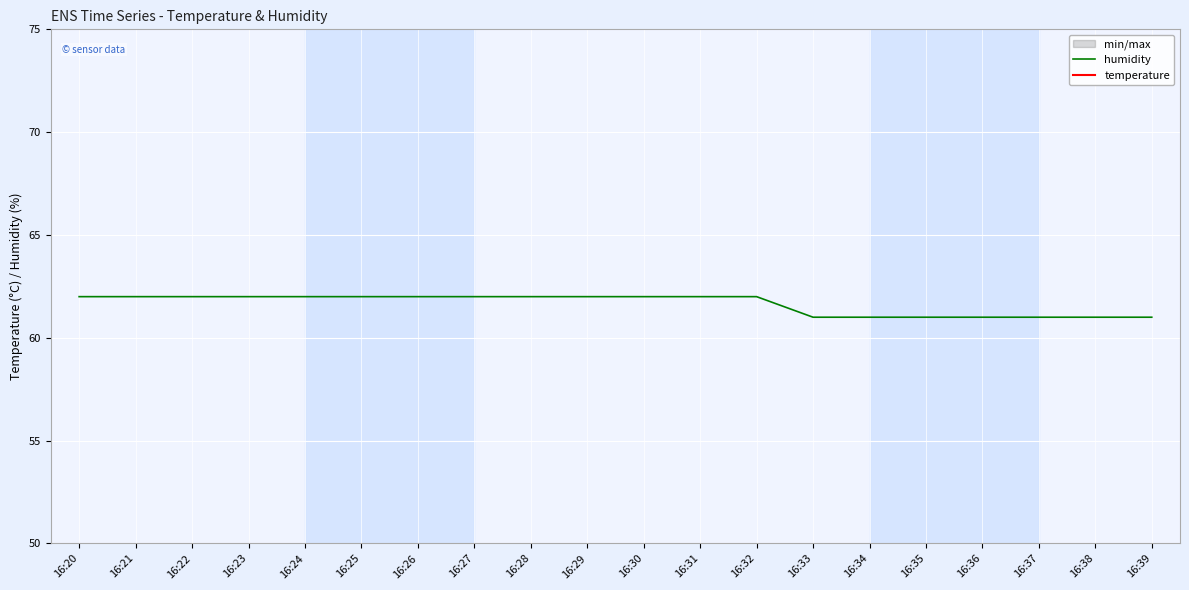

Which label corresponds to the smallest value in the chart?

16:36